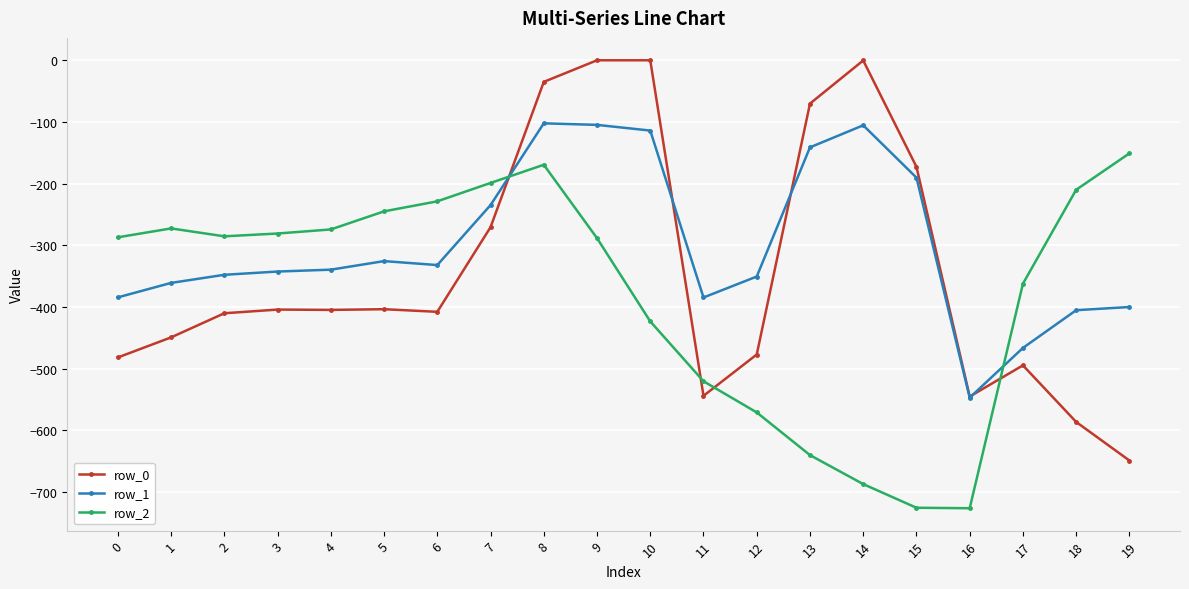

At which category is the sum across all series the highest?

8